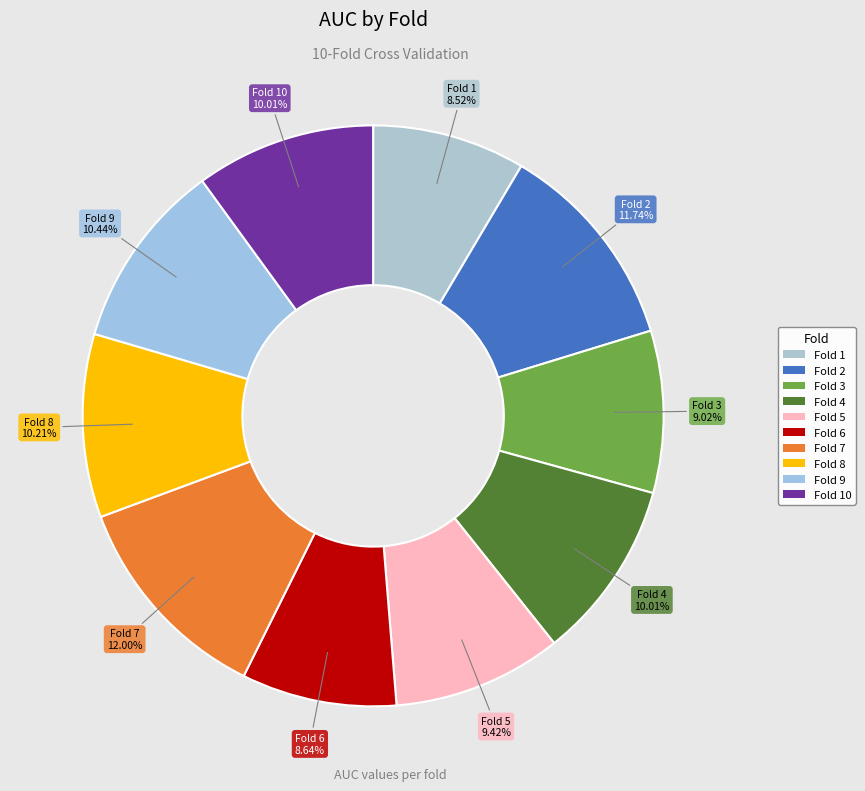

What is the smallest slice in the pie chart?

1